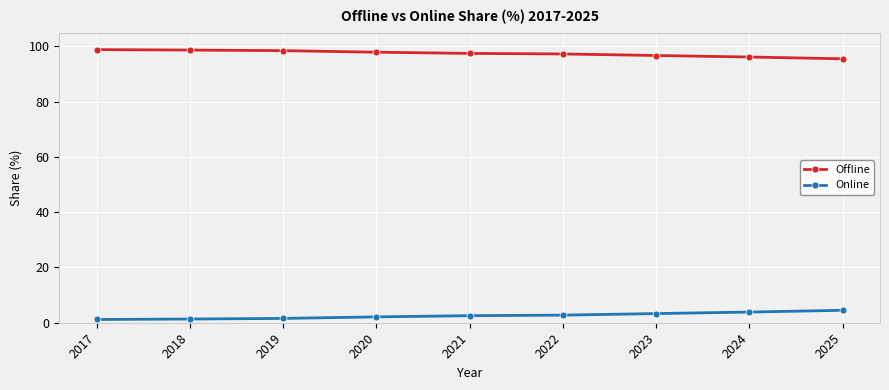

List the series in order of their overall mean, highest first.

Offline, Online